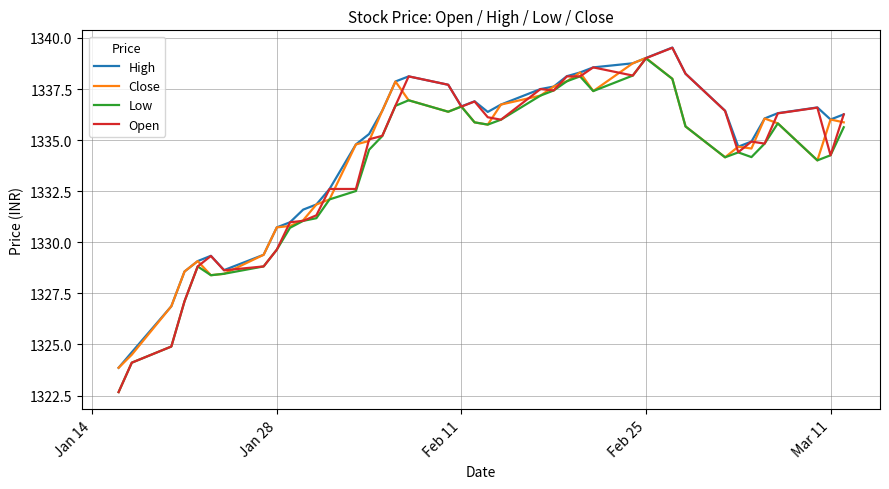

What is the maximum value for Close?

1339.0